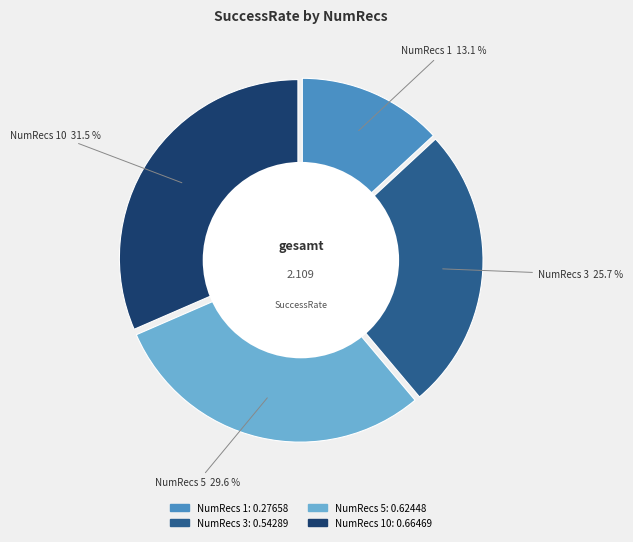

Is there a majority slice in this chart?

No